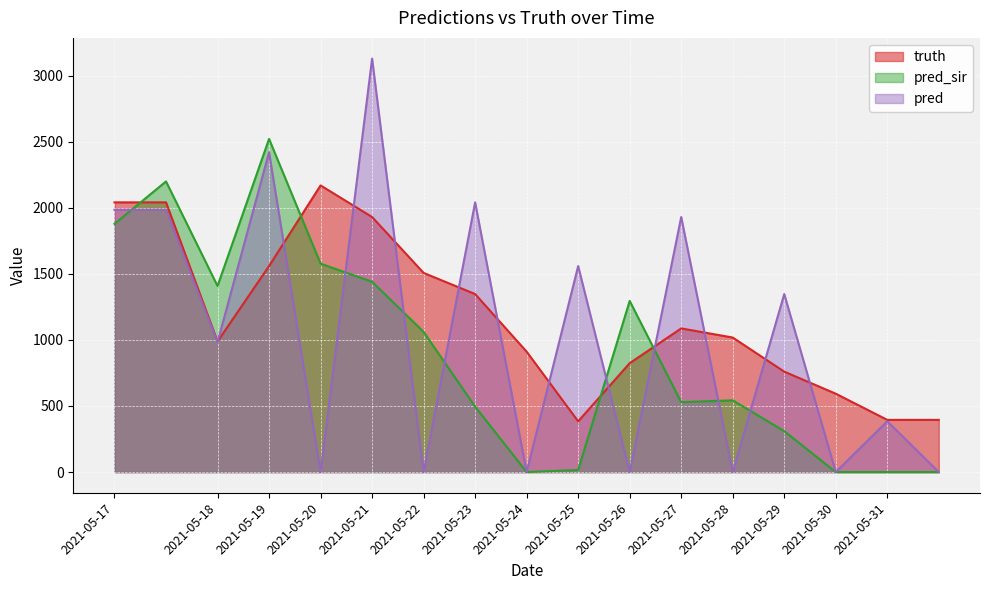

Is it true that truth equals 595.0 at 2021-05-31?

False